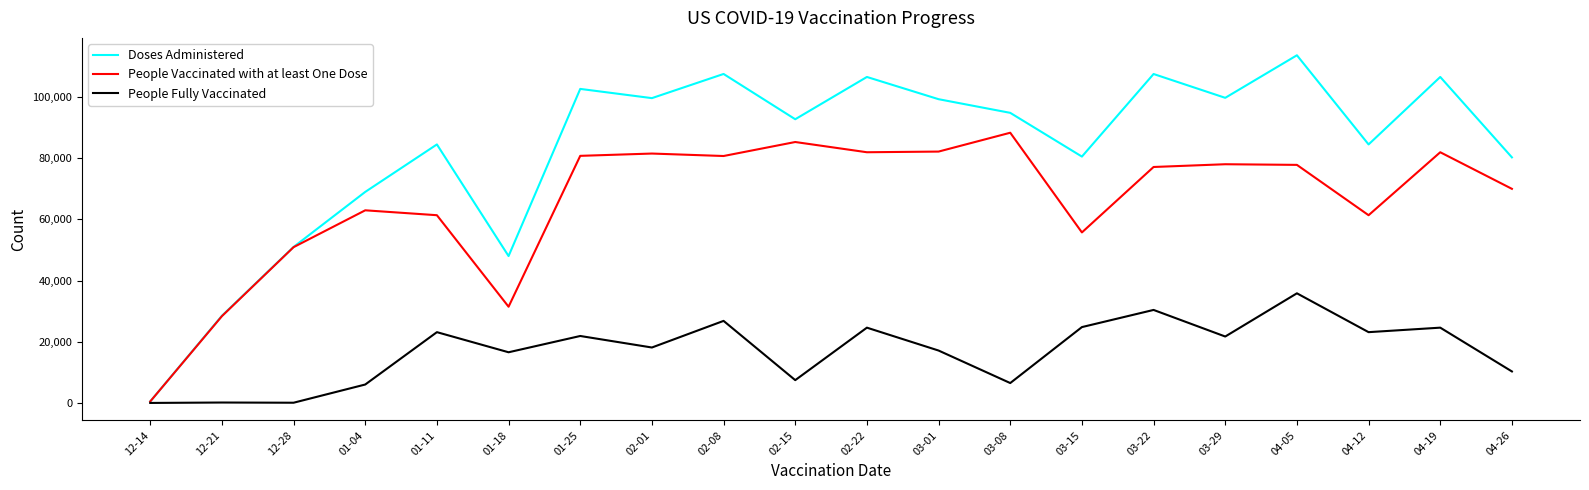

What position from the left is 04-26?

20